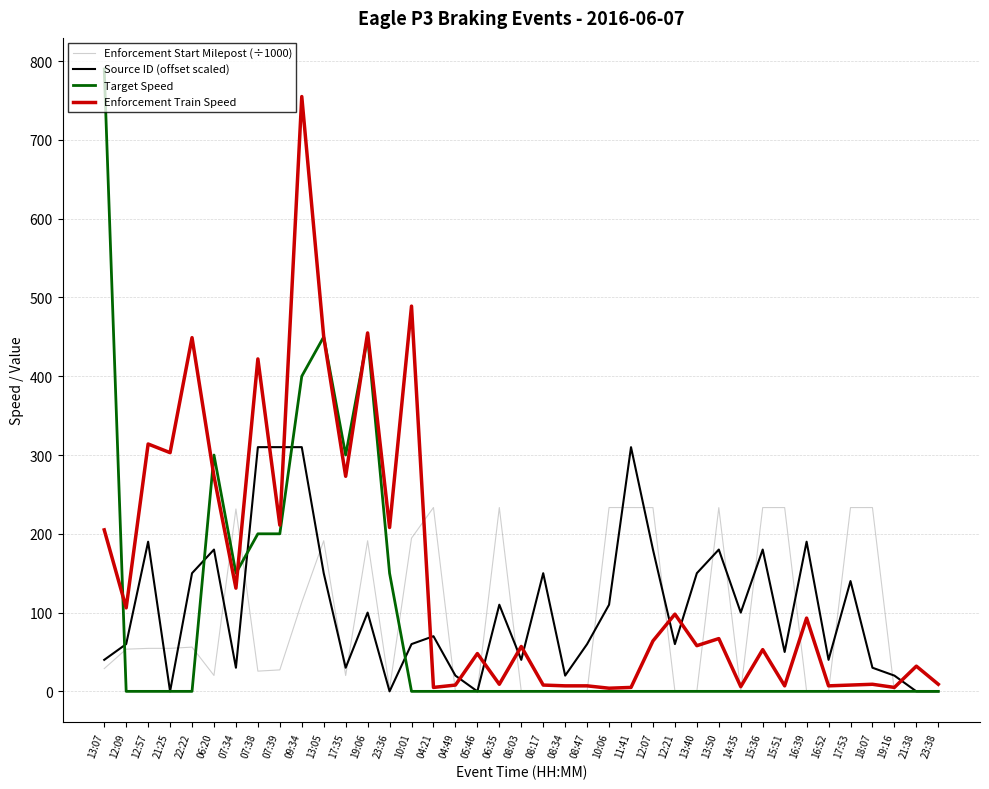

What is the lowest value of the Enforcement Train Speed series?

4.0